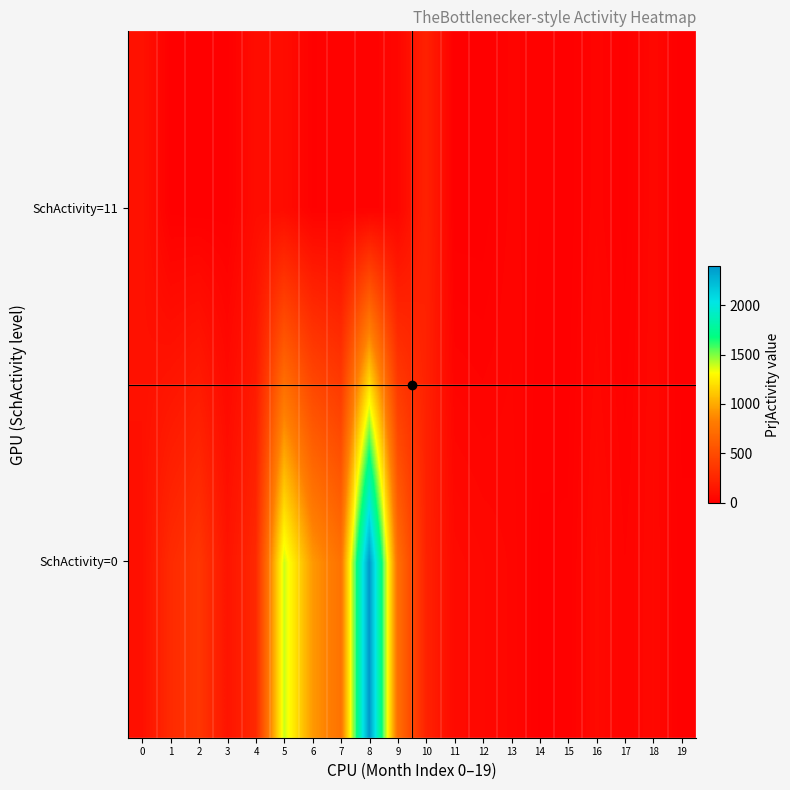

Reading left to right, extract all data points from this chart.

SchActivity=0: 0=107	1=283	2=362	3=137	4=272	5=1392	6=938	7=751	8=2394	9=733	10=227	11=71	12=57	13=45	14=7	15=11	16=69	17=28	18=57	19=12
SchActivity=11: 0=120	1=5	2=0	3=3	4=88	5=84	6=18	7=22	8=21	9=42	10=223	11=1	12=1	13=32	14=19	15=2	16=35	17=3	18=55	19=1